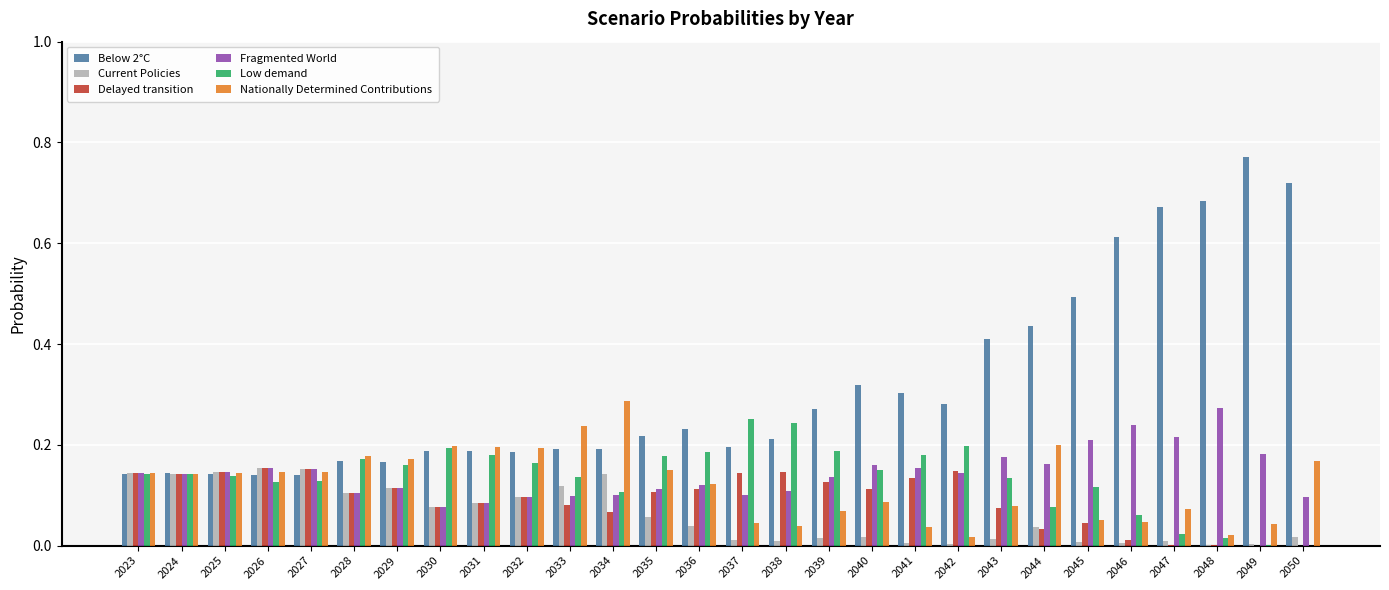

What is the sum of all Current Policies values?

1.7